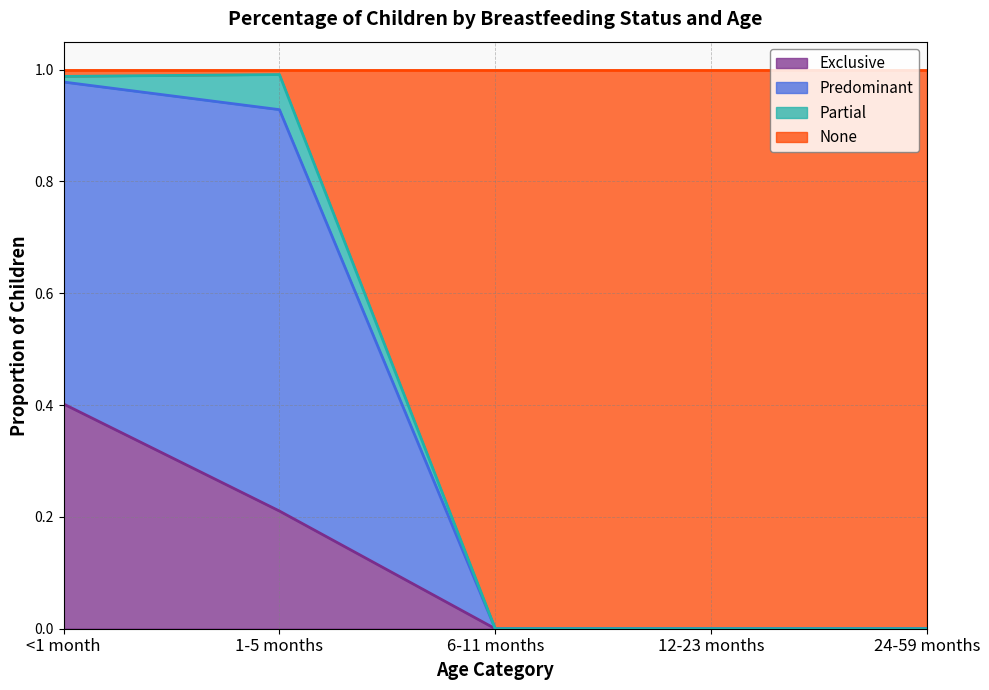

True or false: Predominant and Exclusive cross at least once.

False